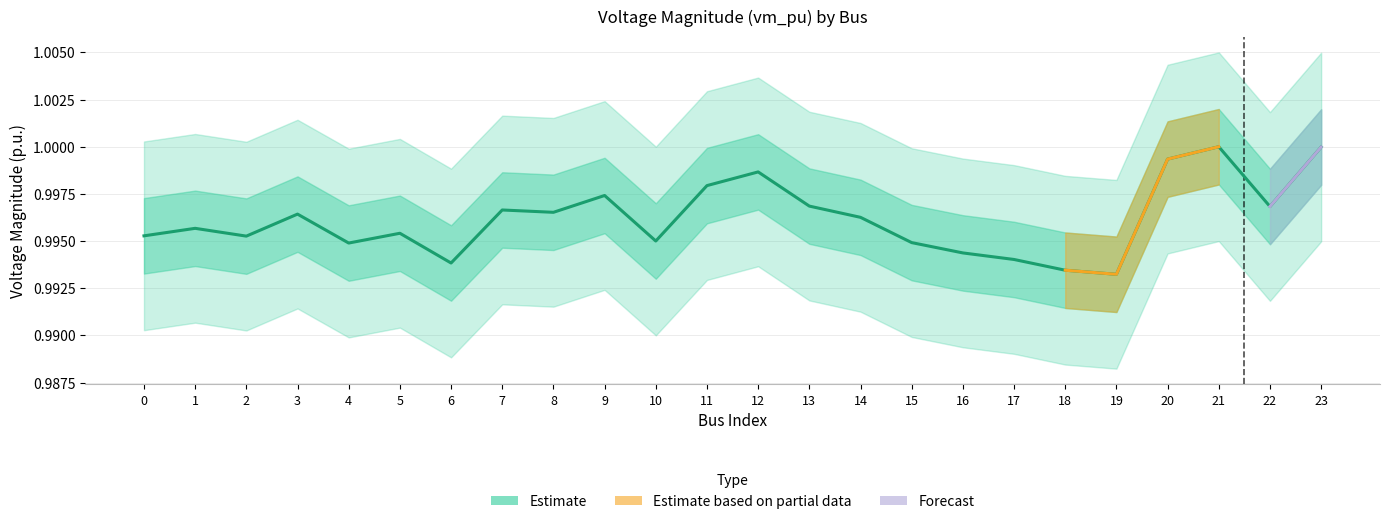

Does the chart display data point markers on the line(s)?

No